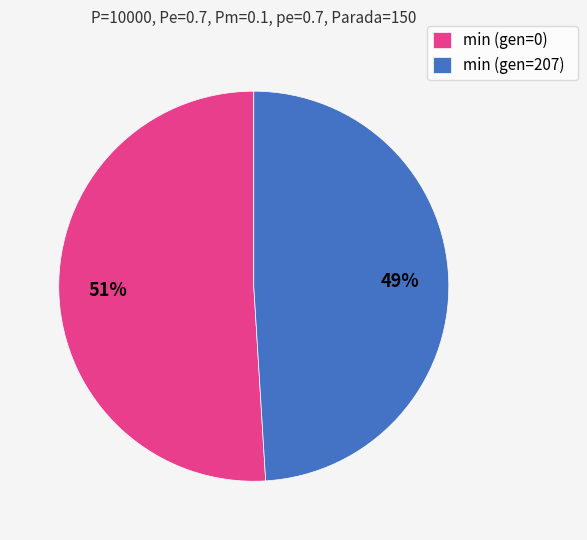

Do min (gen=0) and min (gen=207) together represent more than half of the pie?

Yes